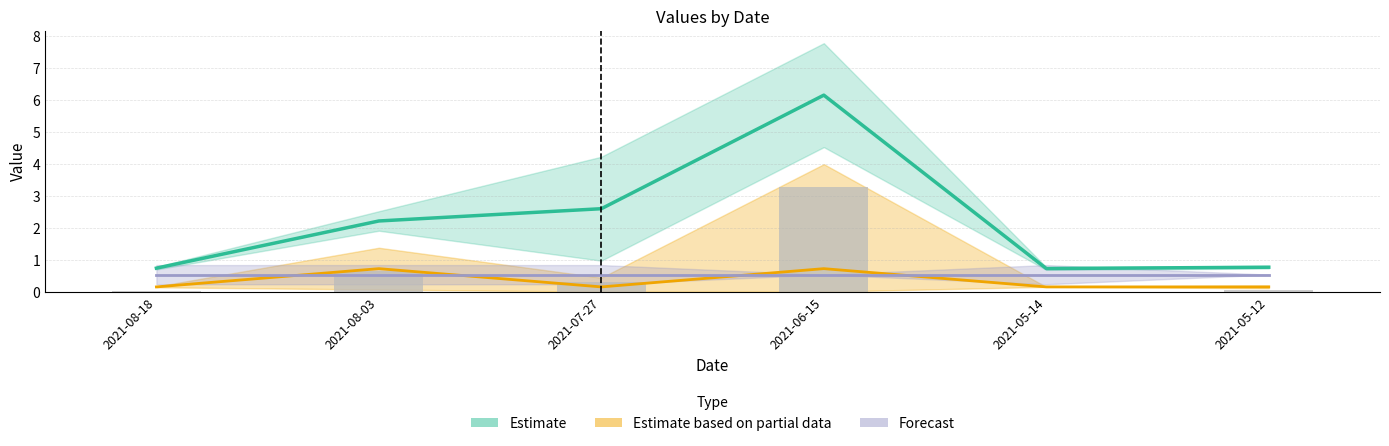

At which label does sum first exceed 2?

2021-08-03